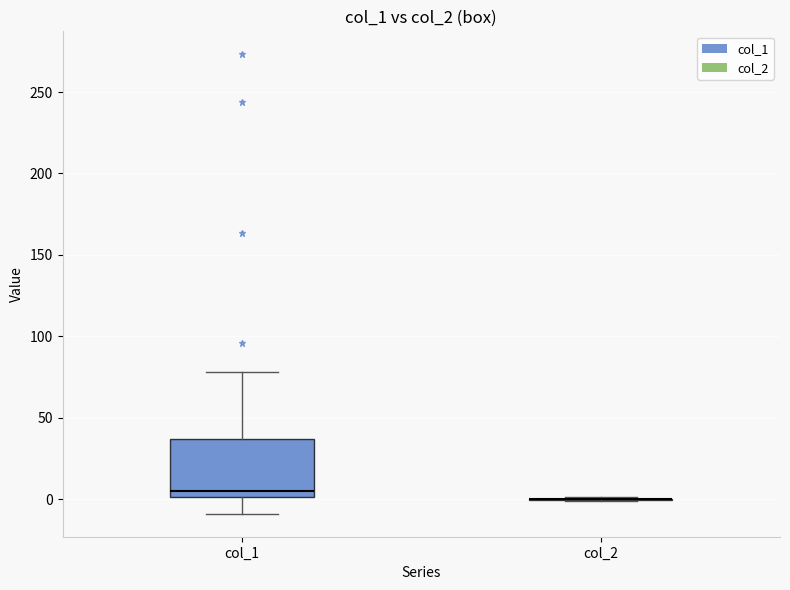

Reading left to right, read every box against the y-axis: the position of its median line, the range the box covers, and the ends of its whiskers. The values are not printed on the chart, so give them approximately, as read against the axis.

col_1: median 5, box 0 to 35, whiskers -10 to 80
col_2: box collapsed to a line at 0, whiskers 0 to 0